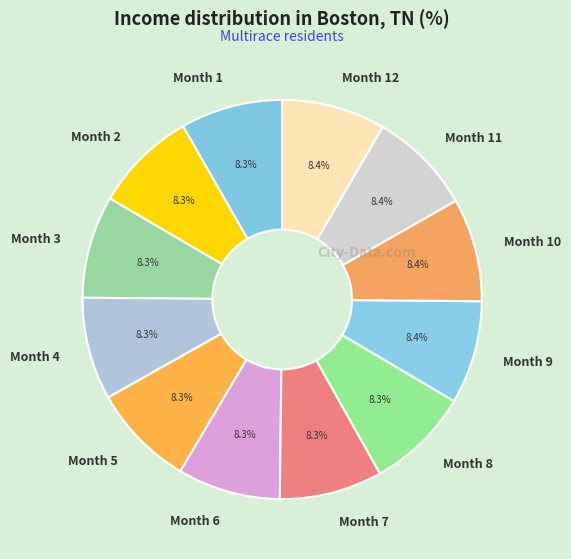

Is there a majority slice in this chart?

No